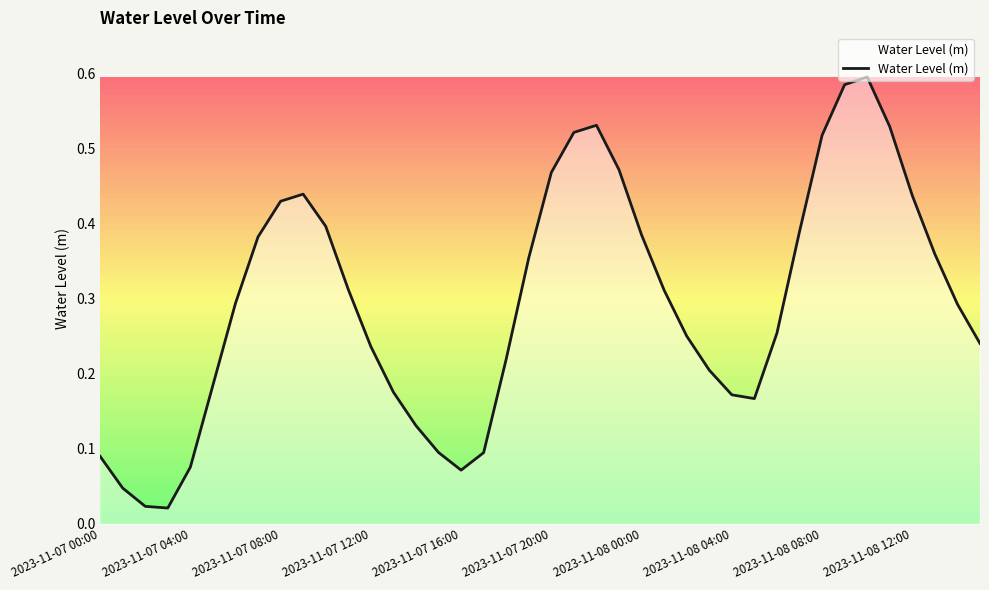

Count the number of categories in the chart.

40